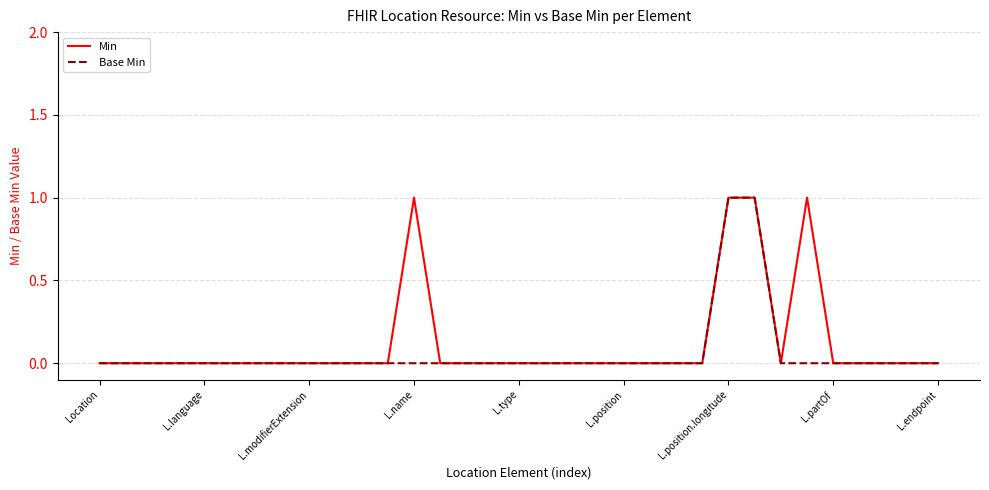

At which category does Min reach its first local valley?

26